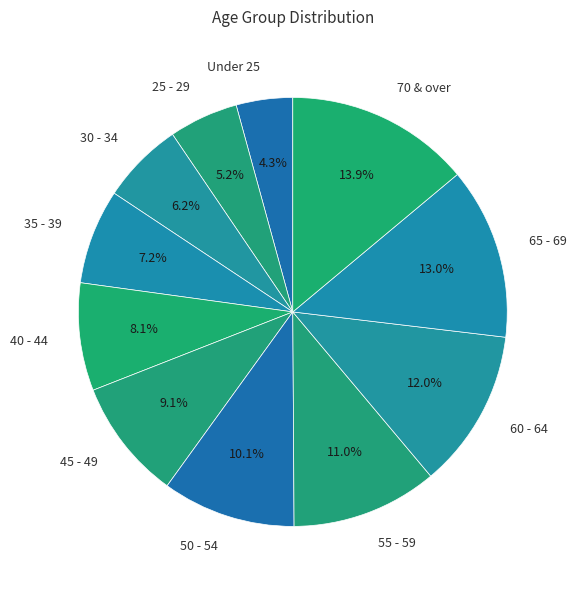

Count the number of slices in the pie.

11